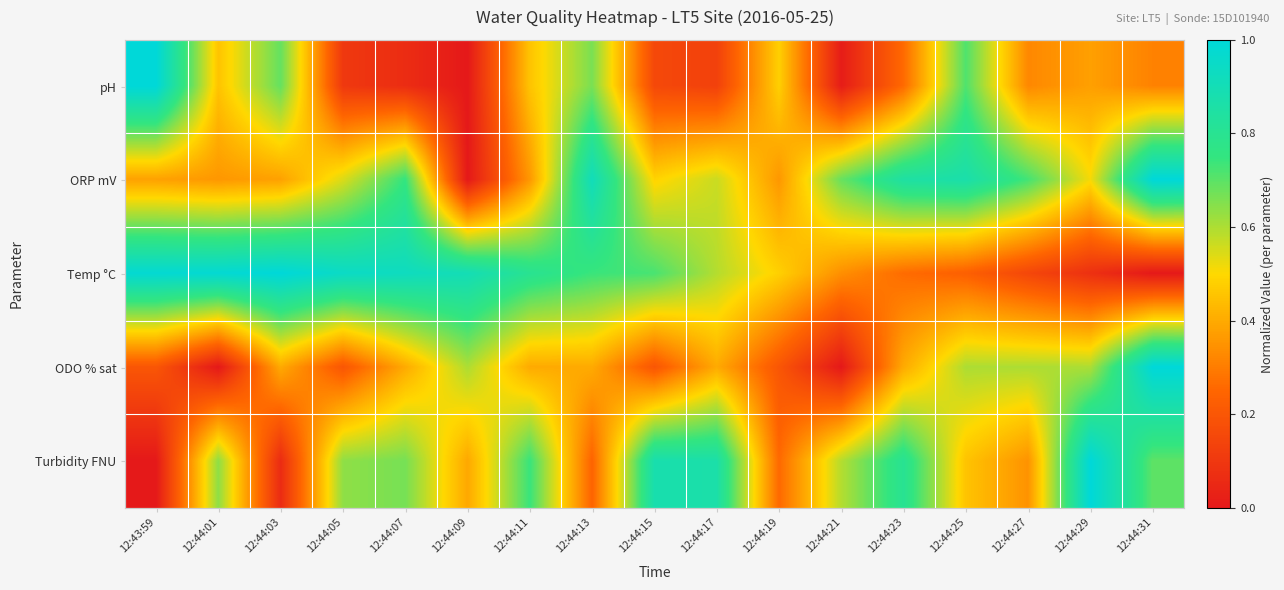

Reading right to left, transcribe all the data shown in this chart.

pH: 12:44:31=0.3	12:44:29=0.4	12:44:27=0.3	12:44:25=0.7	12:44:23=0.3	12:44:21=0.0	12:44:19=0.5	12:44:17=0.1	12:44:15=0.2	12:44:13=0.7	12:44:11=0.5	12:44:09=0.0	12:44:07=0.1	12:44:05=0.1	12:44:03=0.7	12:44:01=0.5	12:43:59=1.0
ORP mV: 12:44:31=1.0	12:44:29=0.5	12:44:27=0.7	12:44:25=0.9	12:44:23=0.8	12:44:21=0.7	12:44:19=0.4	12:44:17=0.6	12:44:15=0.5	12:44:13=0.9	12:44:11=0.4	12:44:09=0.0	12:44:07=0.8	12:44:05=0.5	12:44:03=0.4	12:44:01=0.4	12:43:59=0.4
Temp °C: 12:44:31=0.0	12:44:29=0.1	12:44:27=0.2	12:44:25=0.2	12:44:23=0.3	12:44:21=0.3	12:44:19=0.5	12:44:17=0.6	12:44:15=0.7	12:44:13=0.7	12:44:11=0.8	12:44:09=0.9	12:44:07=0.9	12:44:05=0.9	12:44:03=1.0	12:44:01=1.0	12:43:59=1.0
ODO % sat: 12:44:31=1.0	12:44:29=0.6	12:44:27=0.6	12:44:25=0.6	12:44:23=0.4	12:44:21=0.0	12:44:19=0.2	12:44:17=0.4	12:44:15=0.2	12:44:13=0.4	12:44:11=0.4	12:44:09=0.6	12:44:07=0.4	12:44:05=0.2	12:44:03=0.4	12:44:01=0.0	12:43:59=0.2
Turbidity FNU: 12:44:31=0.7	12:44:29=1.0	12:44:27=0.3	12:44:25=0.5	12:44:23=0.8	12:44:21=0.6	12:44:19=0.3	12:44:17=0.9	12:44:15=0.9	12:44:13=0.2	12:44:11=0.7	12:44:09=0.4	12:44:07=0.7	12:44:05=0.6	12:44:03=0.1	12:44:01=0.6	12:43:59=0.0